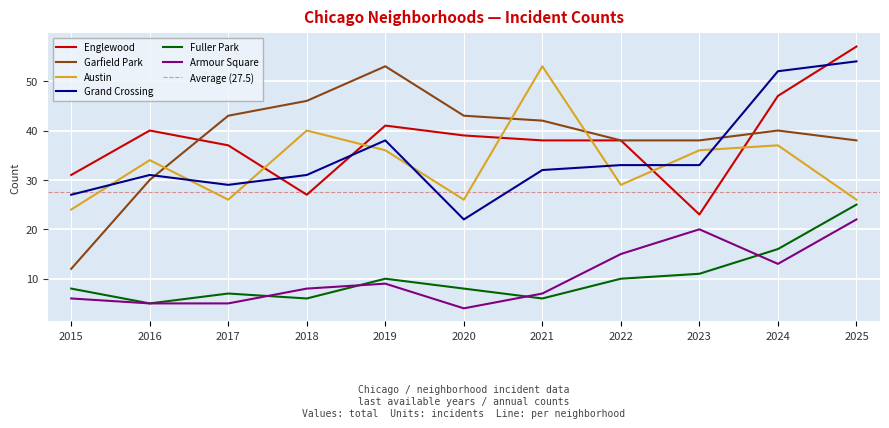

What is the difference between the highest and lowest values at 2020?

39